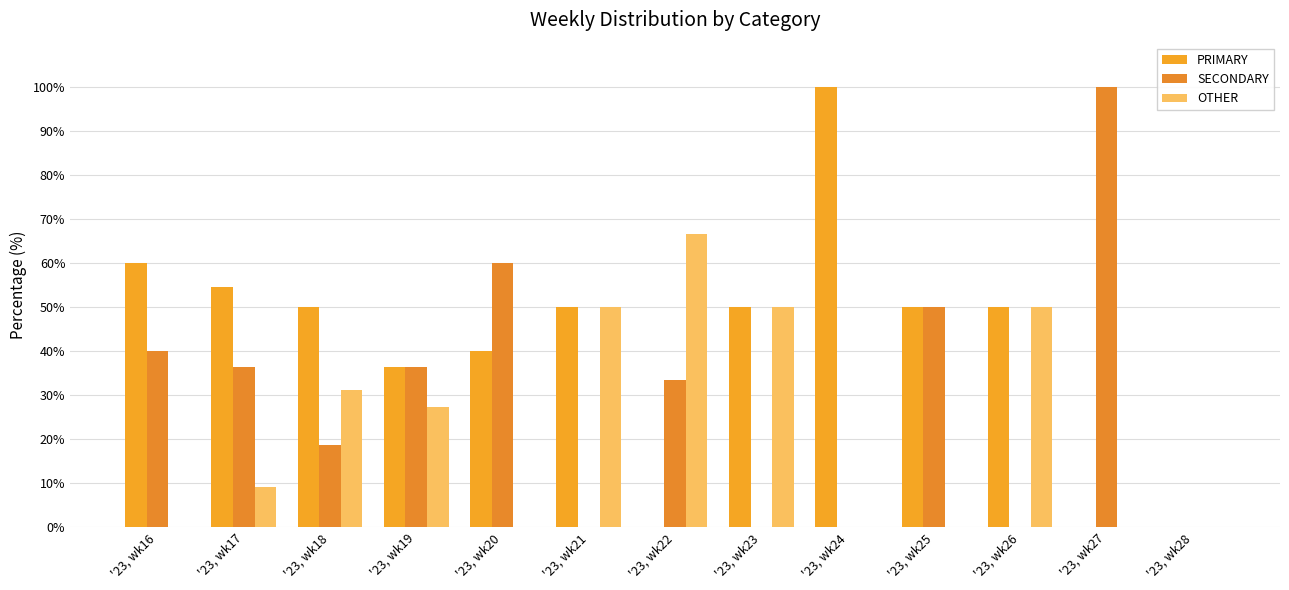

Reading left to right, list all the values displayed in this chart.

PRIMARY: 60.0	54.5	50.0	36.4	40.0	50.0	0.0	50.0	100.0	50.0	50.0	0.0	0.0
SECONDARY: 40.0	36.4	18.8	36.4	60.0	0.0	33.3	0.0	0.0	50.0	0.0	100.0	0.0
OTHER: 0.0	9.1	31.2	27.3	0.0	50.0	66.7	50.0	0.0	0.0	50.0	0.0	0.0